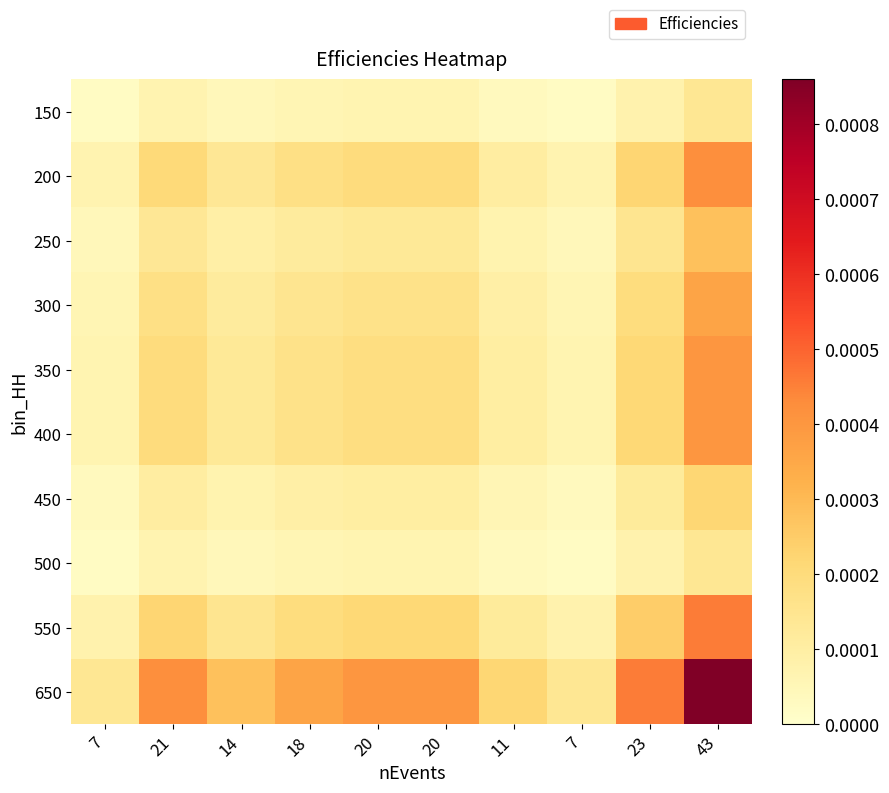

Which series has the largest total across all categories?

650